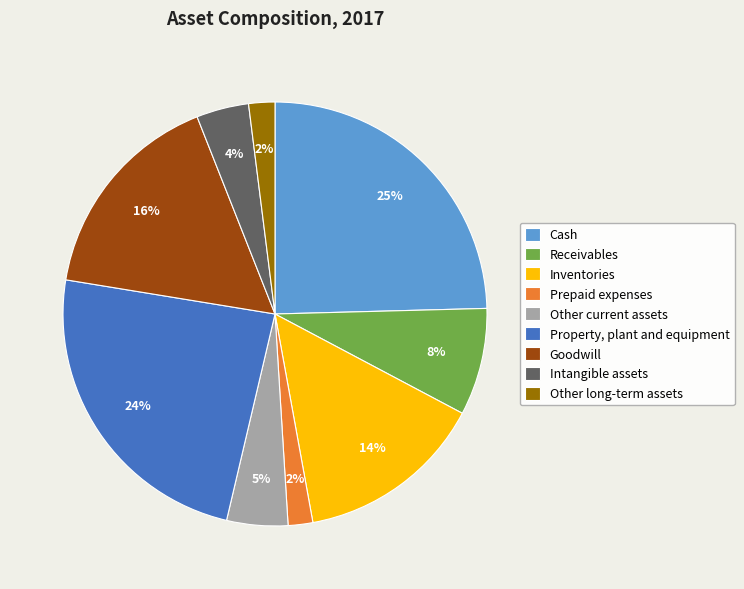

Is it true that Cash is 25% of the pie?

True